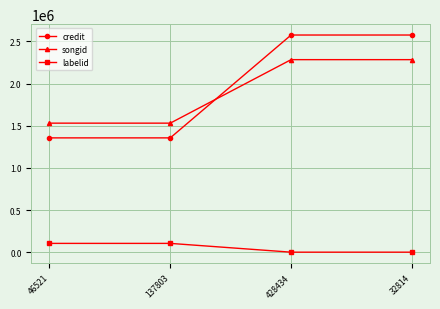

Which series has the widest spread of values?

credit